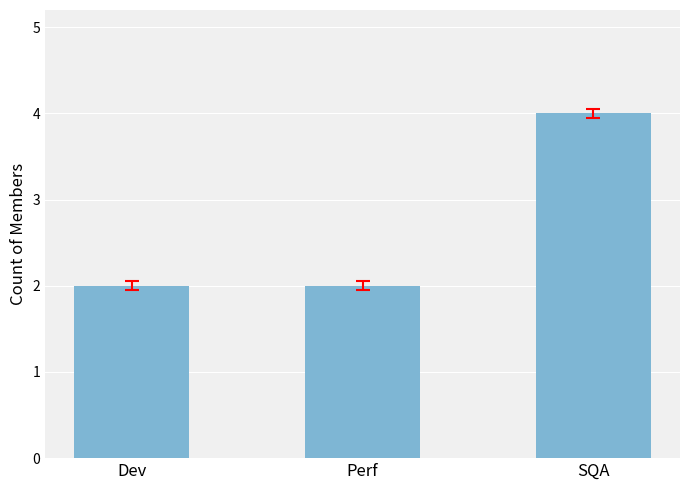

Are the bars grouped side by side (vs. stacked)?

No